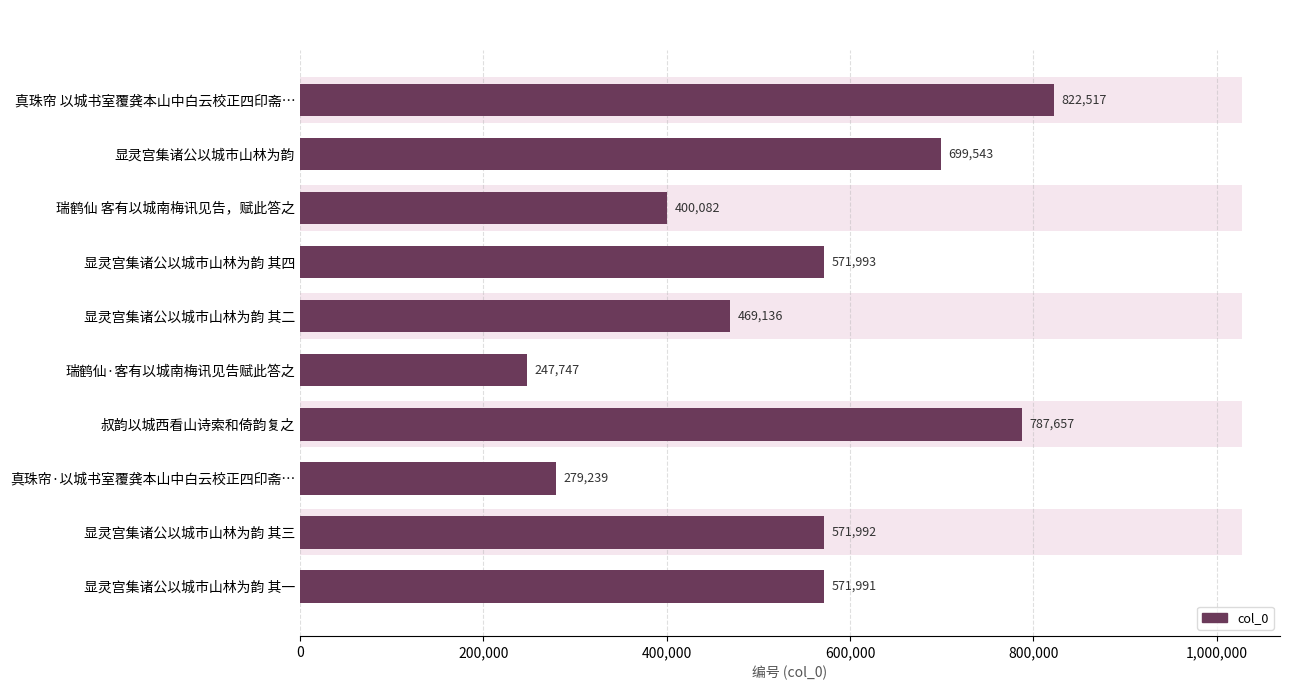

How many bars are there in total?

10